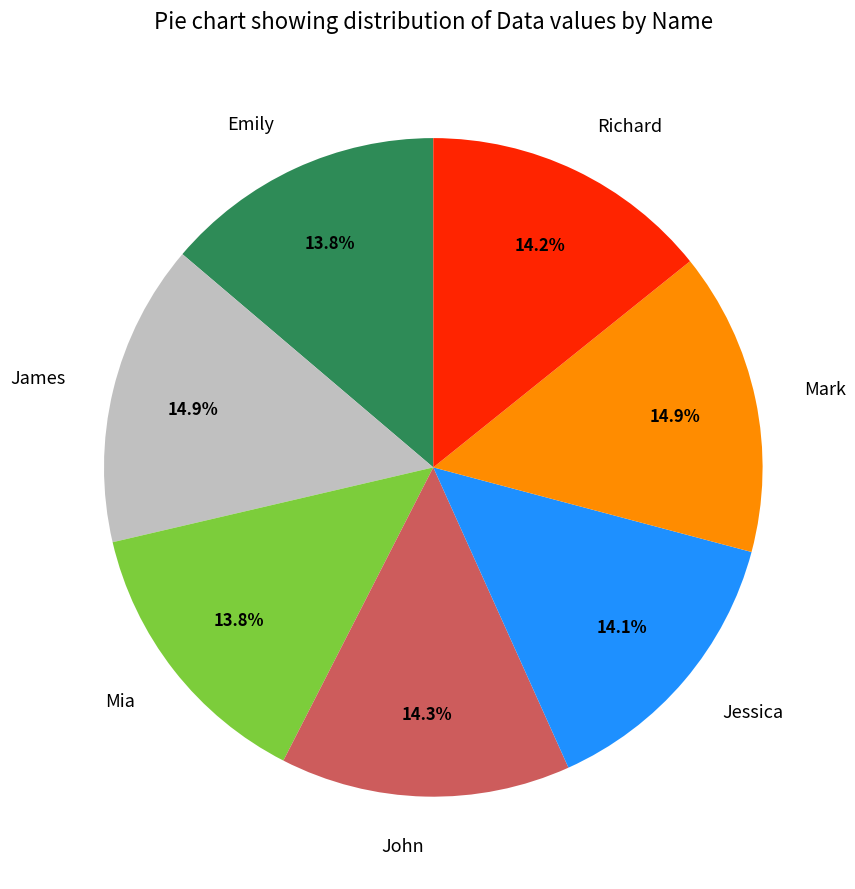

How many segments does this pie chart have?

7